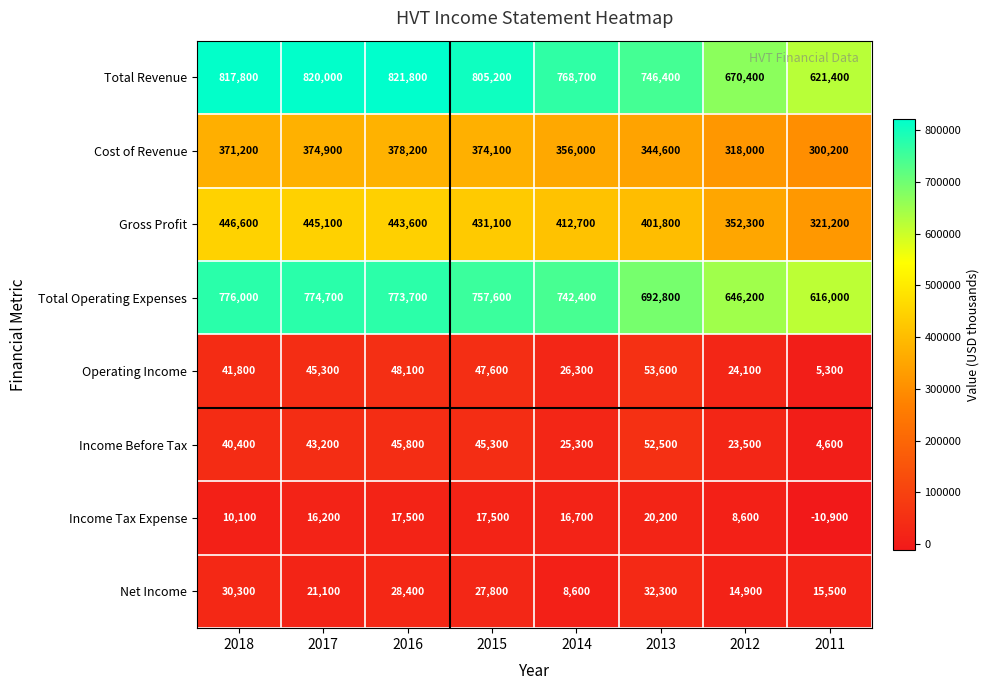

What is the difference between the Gross Profit values at 2018 and 2015?

15500